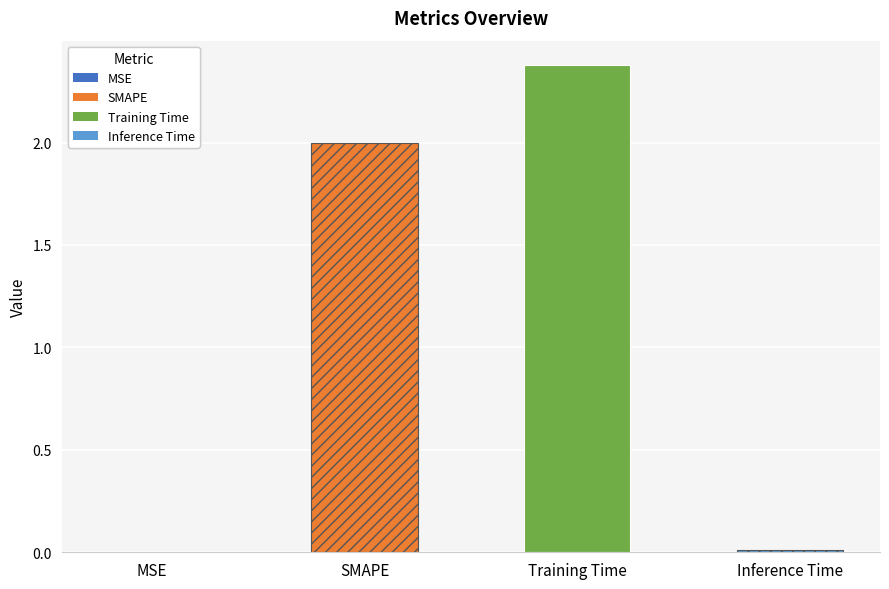

Count the number of data series in this chart.

1